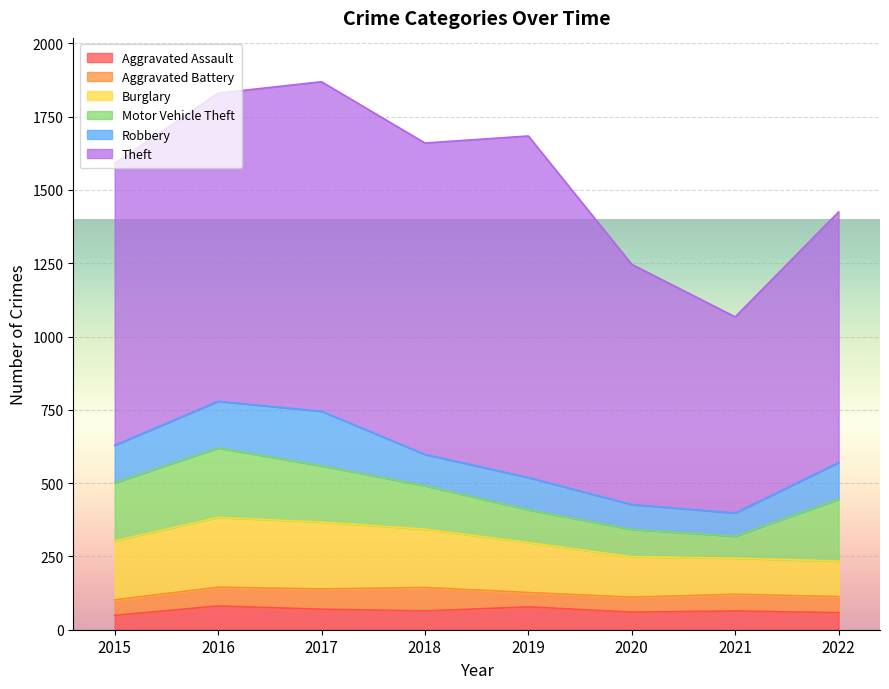

At 2020, list the series in order from largest to smallest.

Theft, Burglary, Motor Vehicle Theft, Robbery, Aggravated Assault, Aggravated Battery